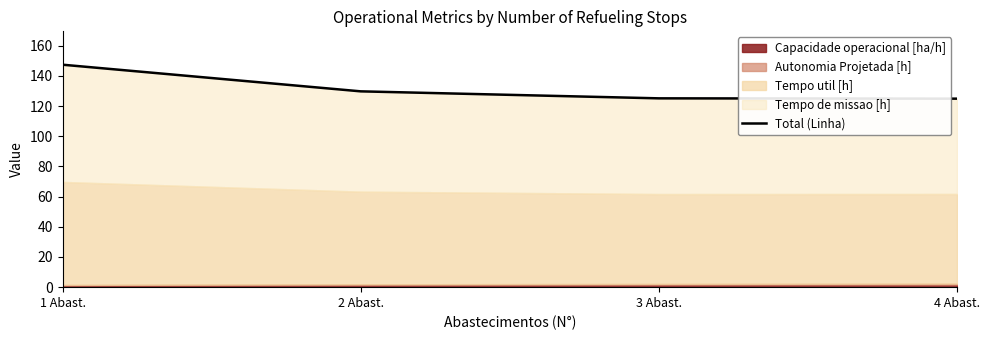

At which category does the chart reach its minimum across all series?

4 Abast.